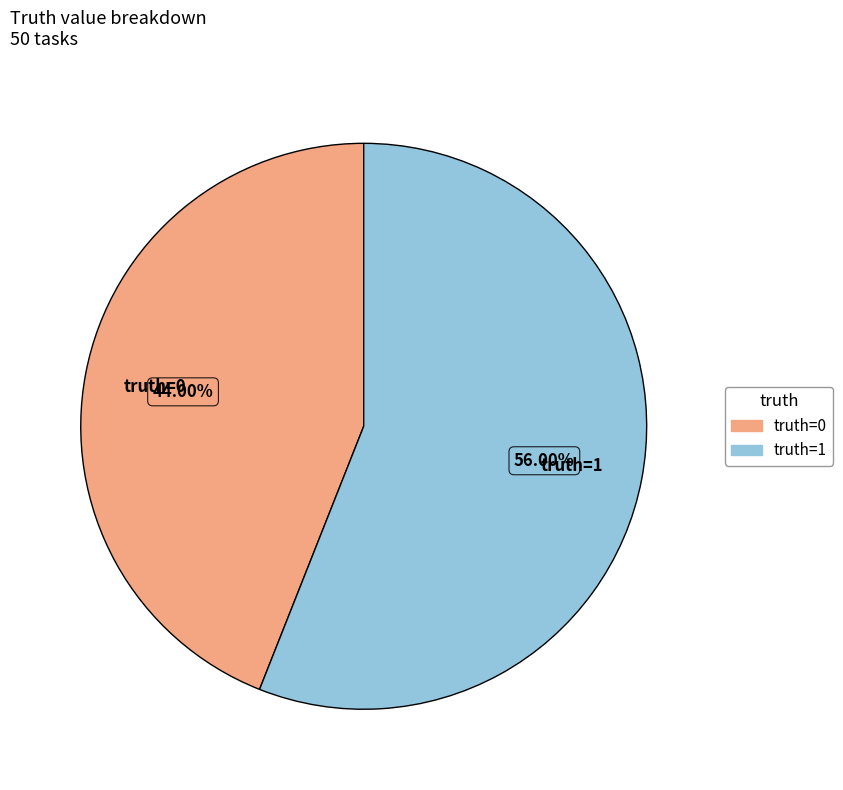

The truth=0 slice represents 44% of the pie. True or false?

True